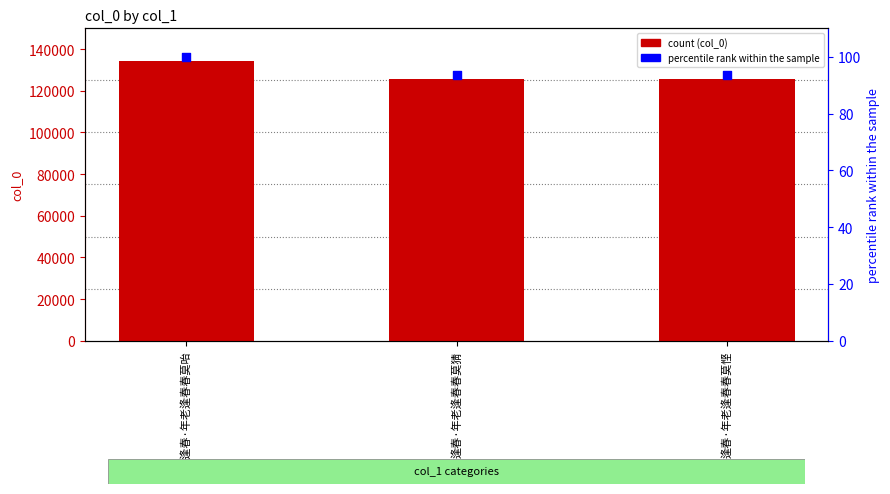

Which series contains the highest Y value?

col_0